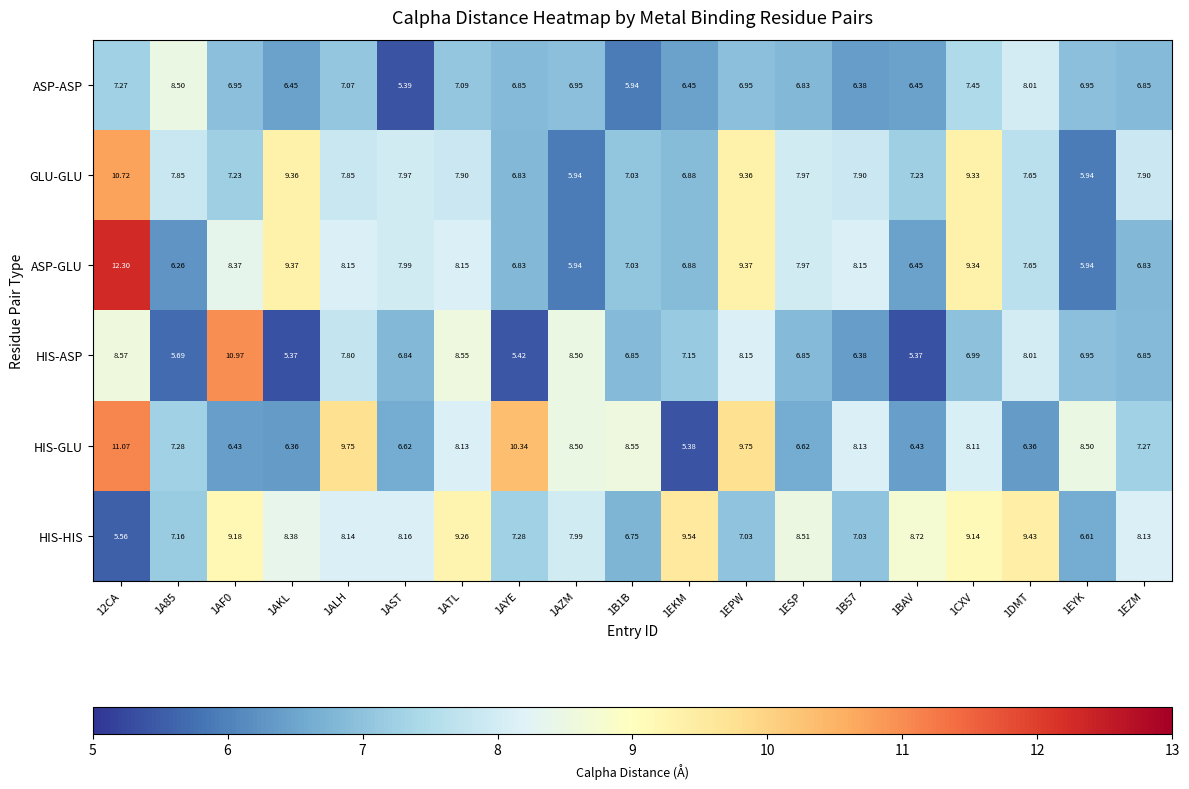

Which series changed the most between 1A85 and 1ESP?

ASP-GLU